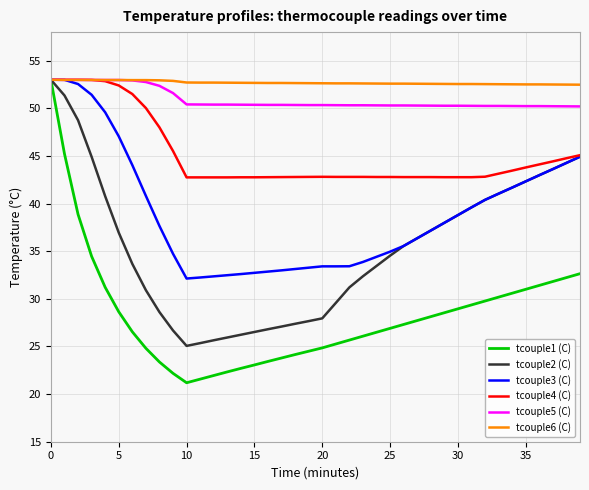

What is the maximum value for tcouple6 (C)?

53.0